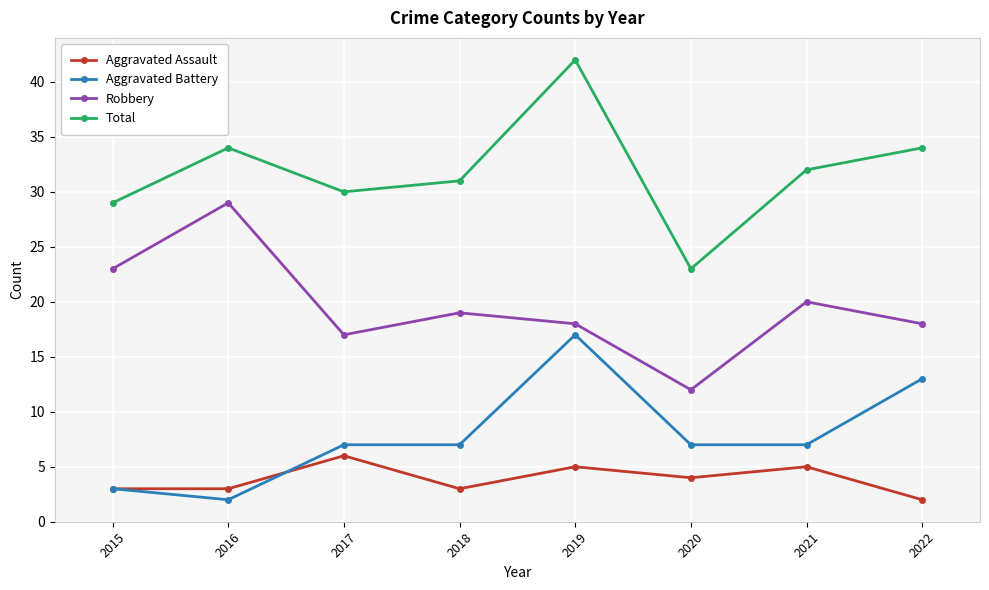

What is the minimum value shown in the chart?

2